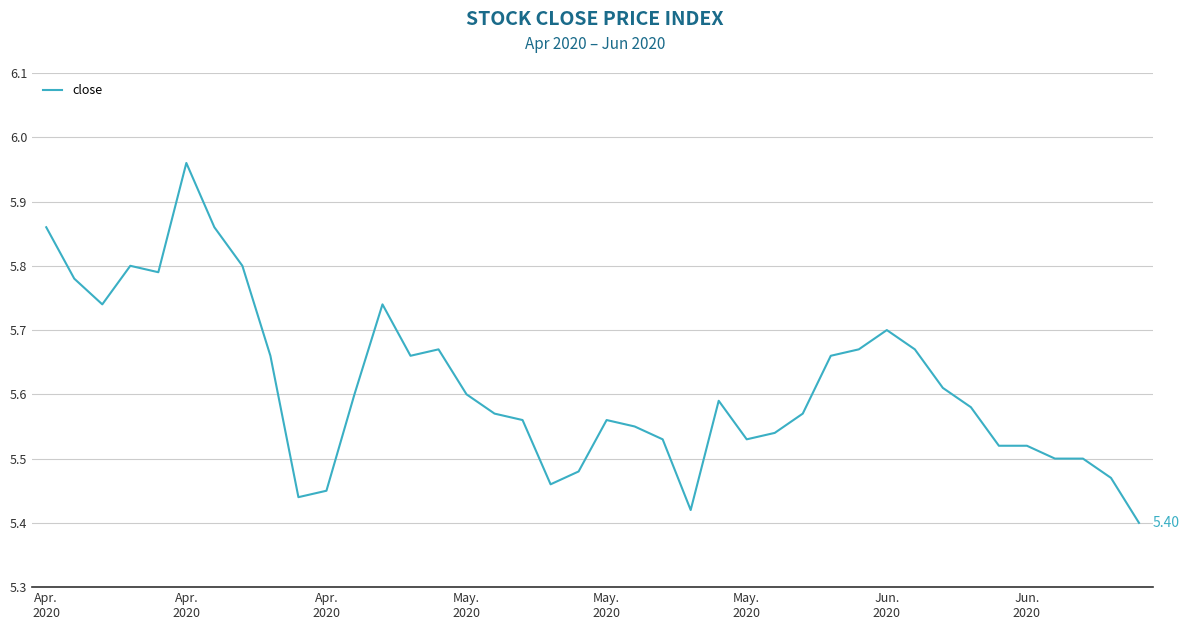

What is the difference between the maximum and minimum values?

0.6